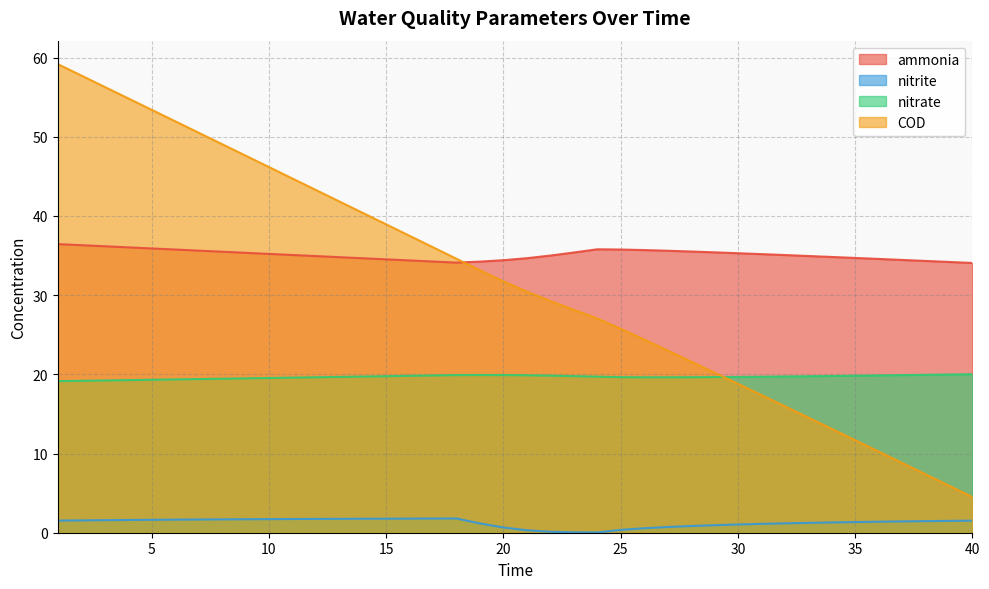

What is the value of the ammonia point at the 29th from the left?

35.4